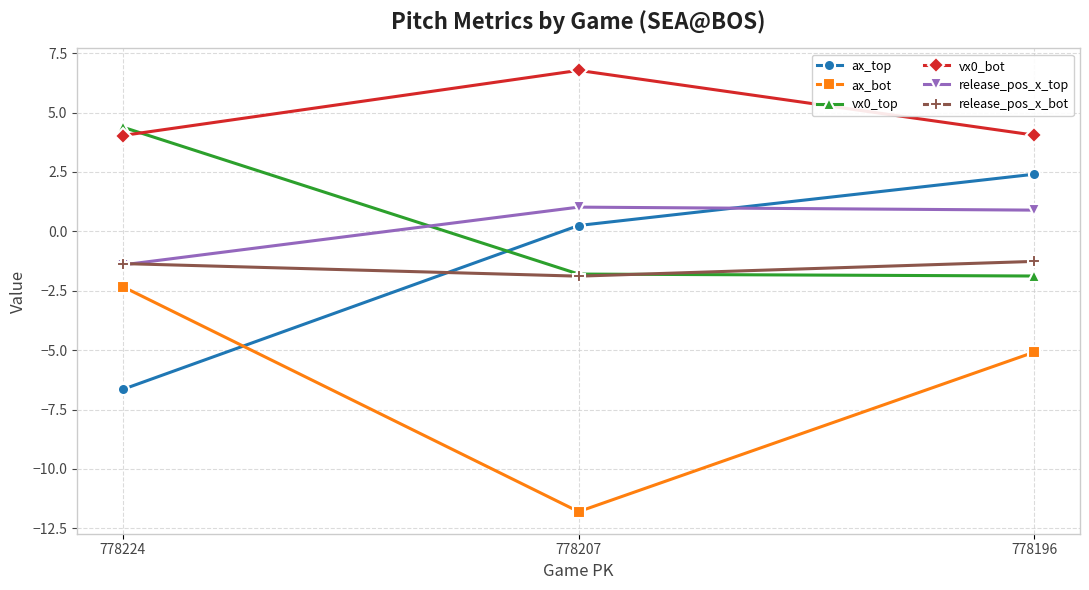

Rank the series by their maximum value, from lowest to highest.

ax_bot, release_pos_x_bot, release_pos_x_top, ax_top, vx0_top, vx0_bot